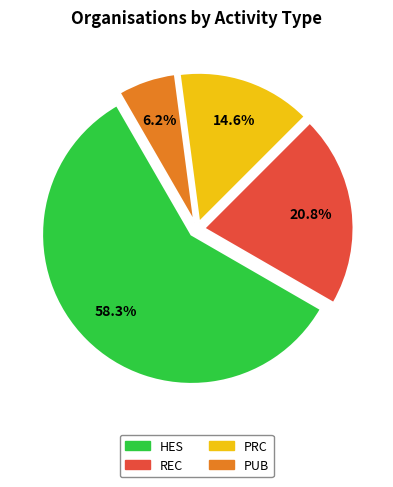

To the nearest percent, what is the average slice percentage?

25%